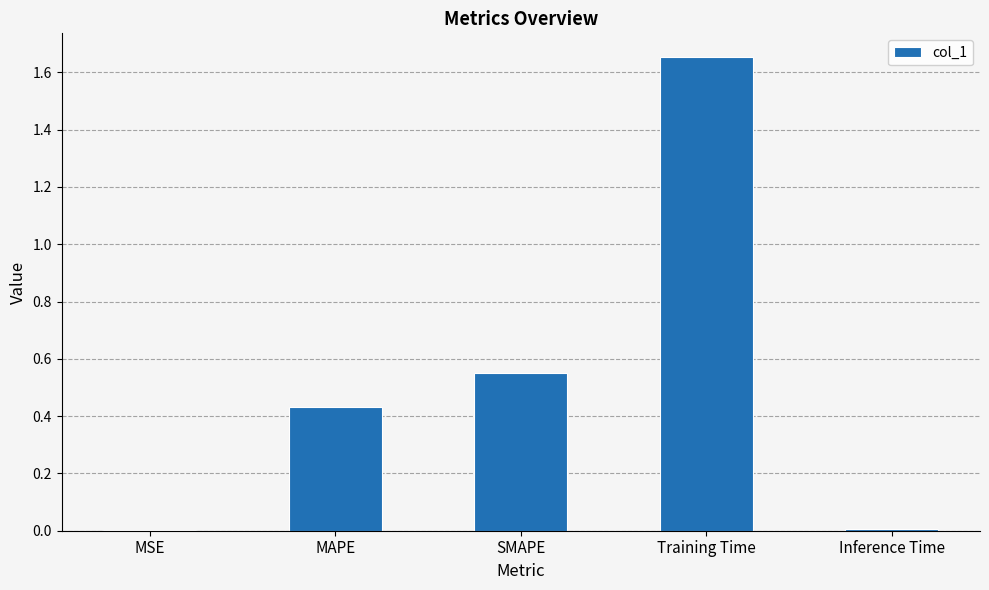

How many distinct data groups are displayed?

1